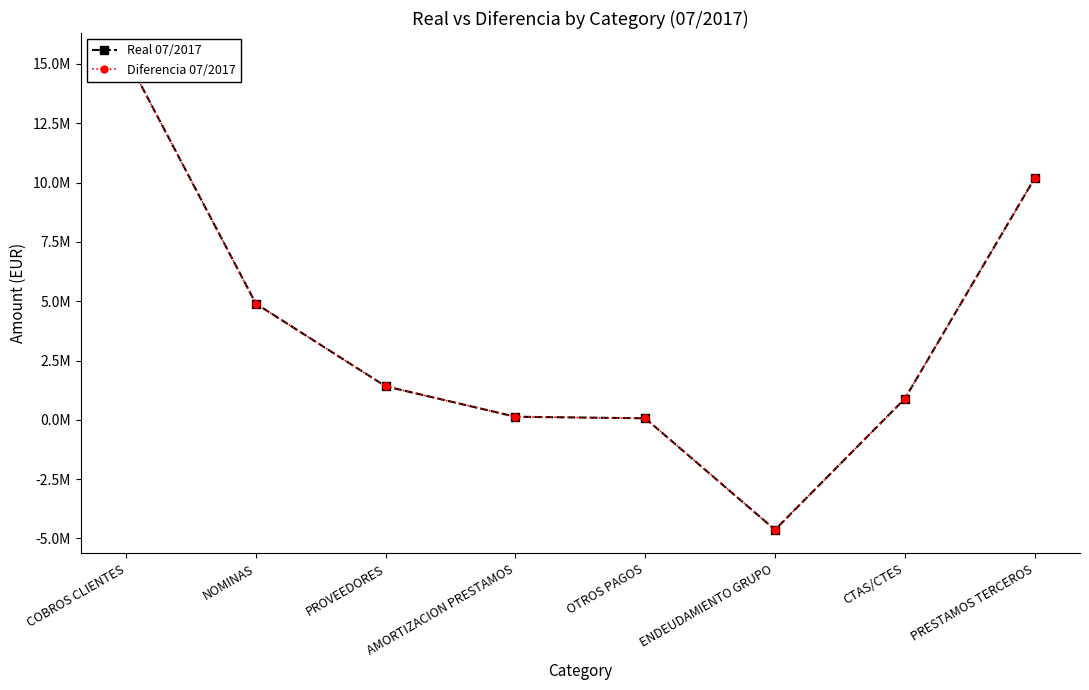

Is it true that Real 07/2017 equals 888422.9 at CTAS/CTES?

True